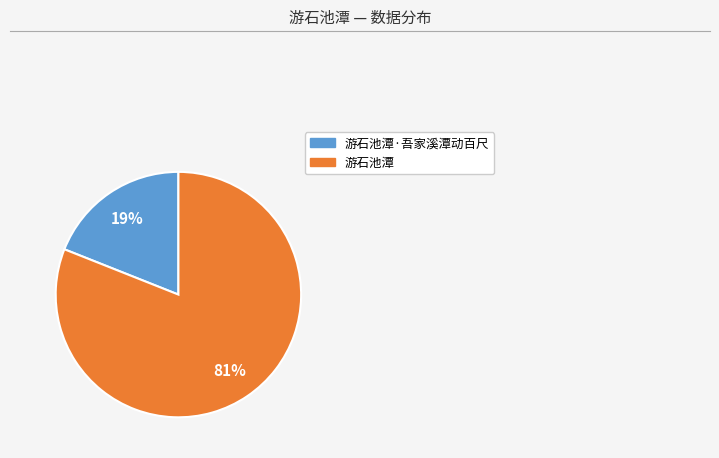

To the nearest percent, what is the average slice percentage?

50%